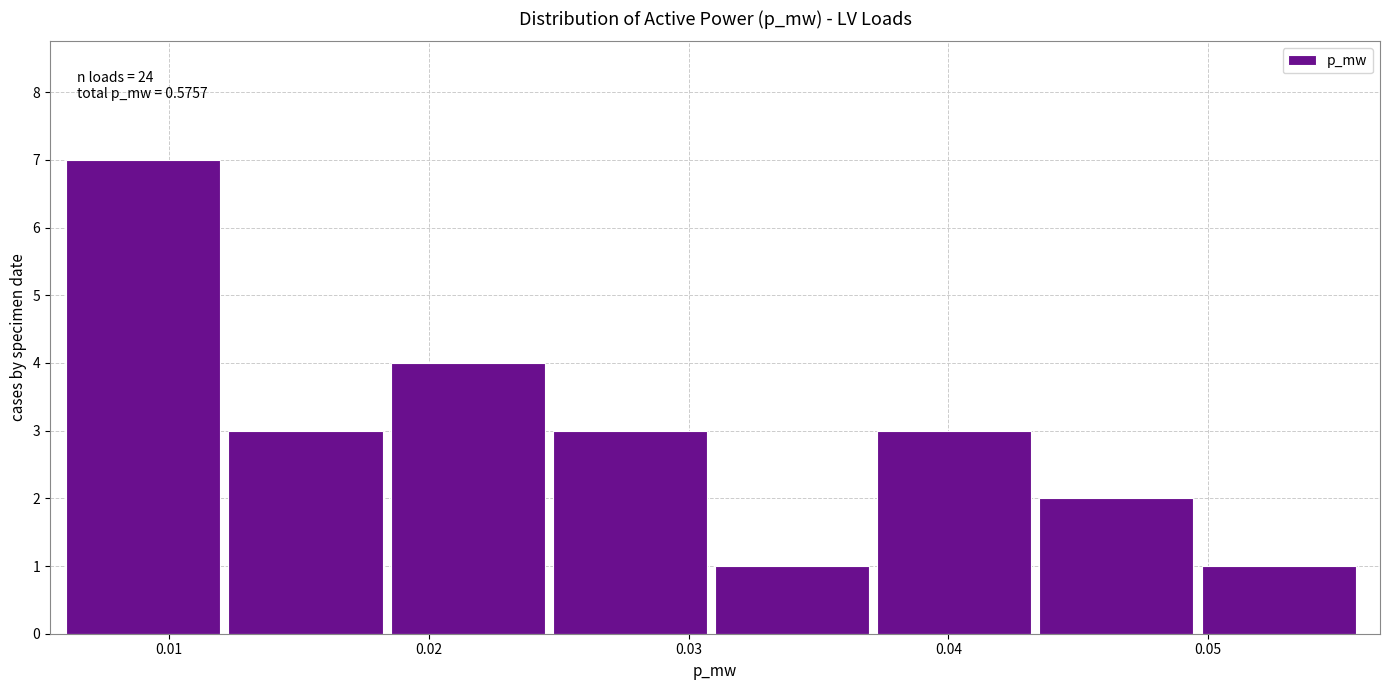

Which range on the x-axis has the tallest bar?

0.006 to 0.012